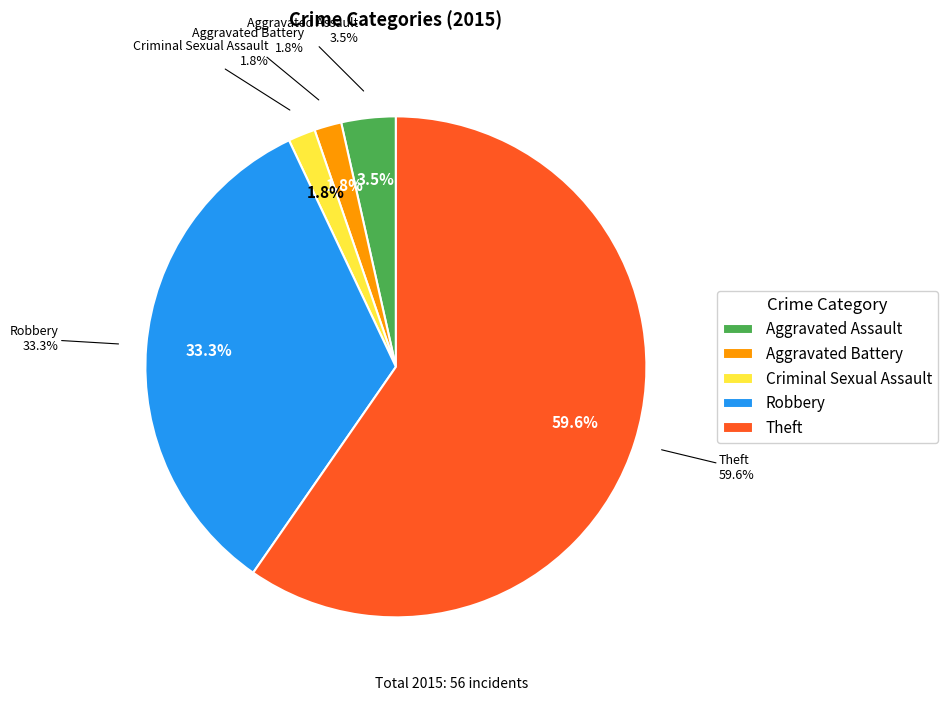

What percentage is the Aggravated Battery slice, to the nearest percent?

2%